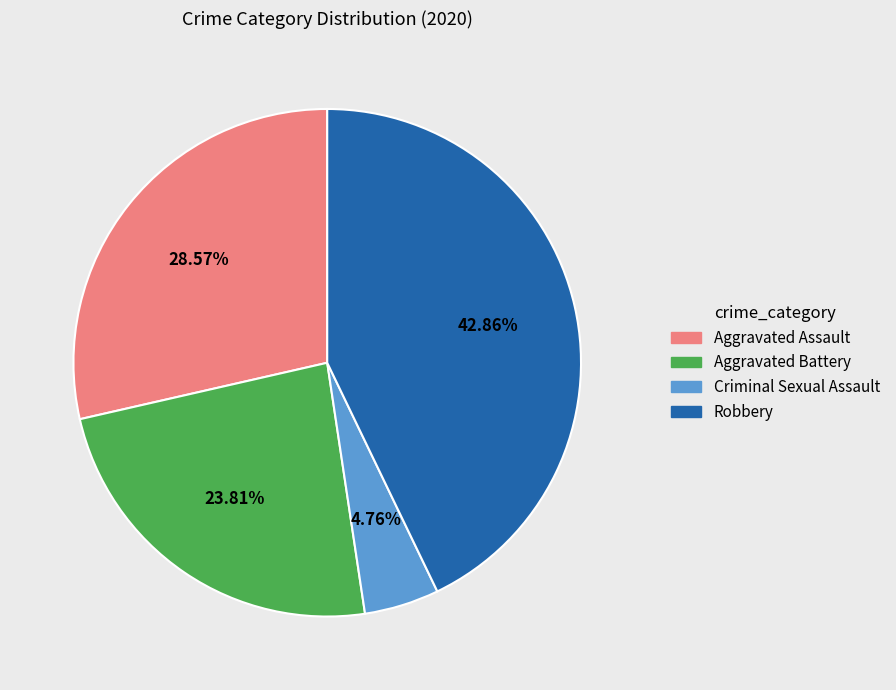

Is there any slice that represents more than half of the pie?

No